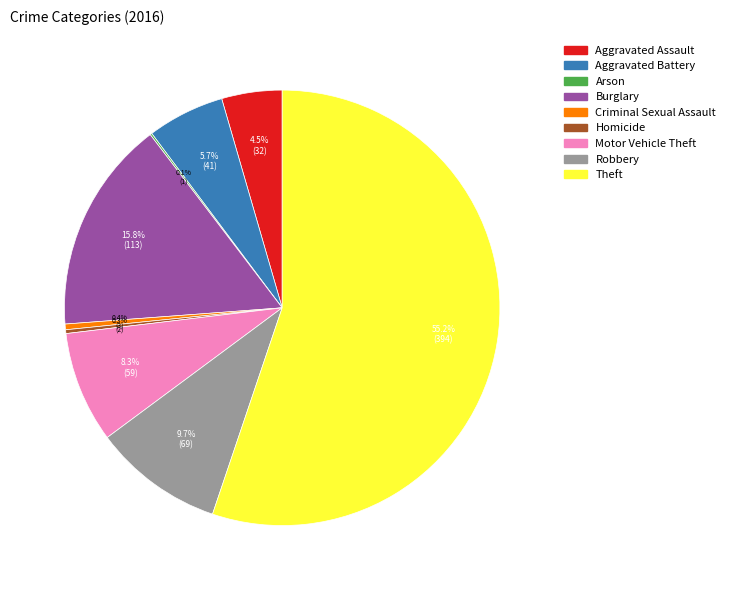

Which slice is the largest?

Theft